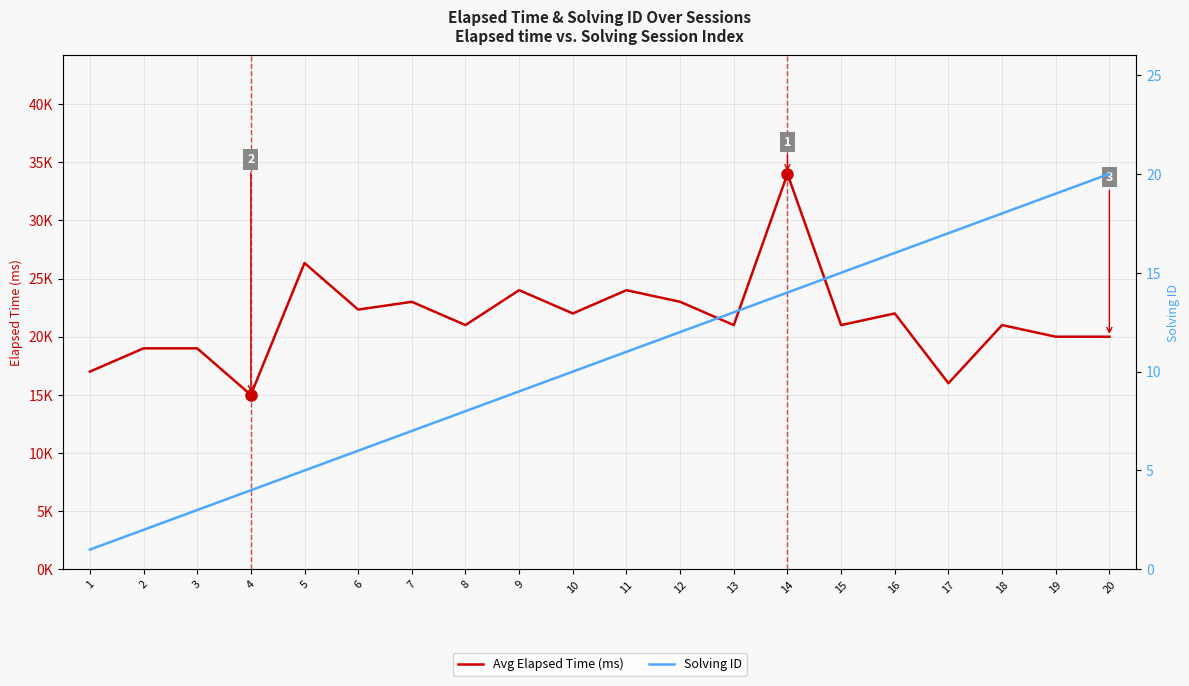

Where is Solving ID nearest to the value 10?

10